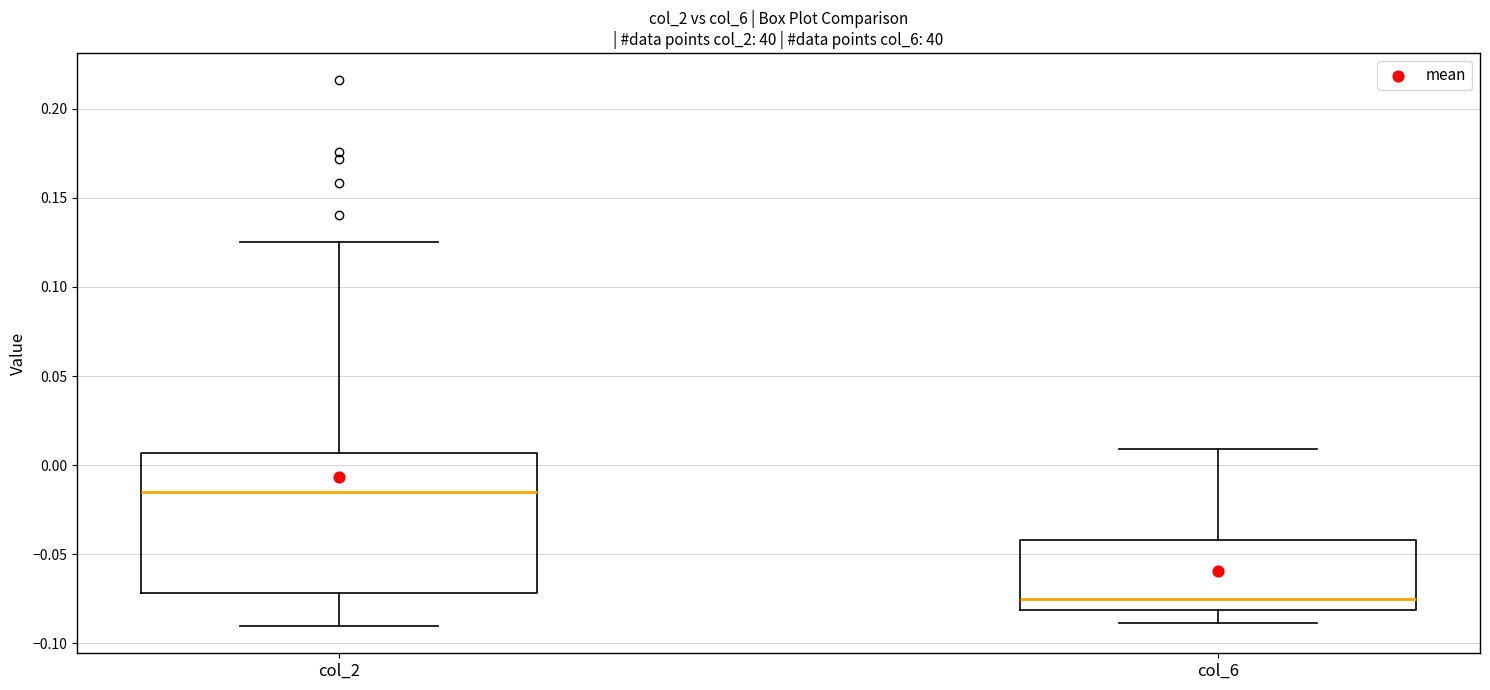

Where is the upper edge of the box for col_6 on the y-axis? The values are not printed on the chart, so give them approximately, as read against the axis.

-0.040